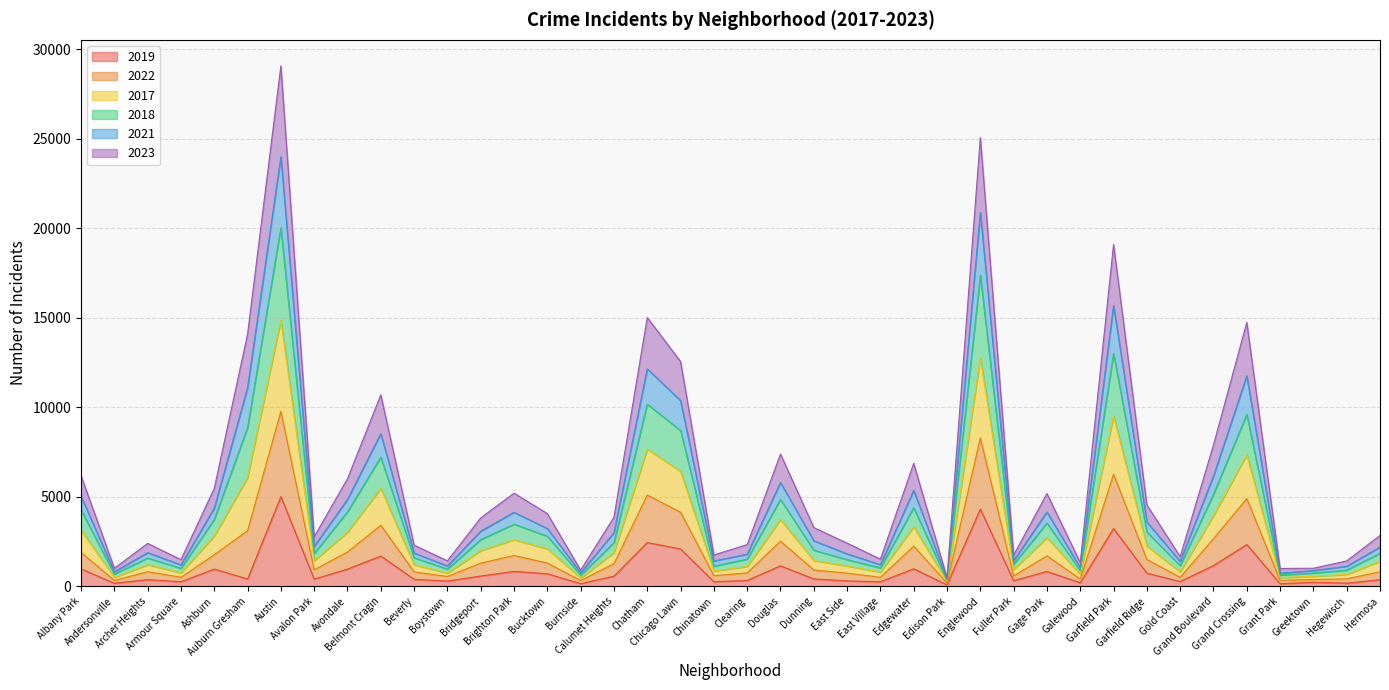

What are all the series names shown in the legend?

2019, 2022, 2017, 2018, 2021, 2023